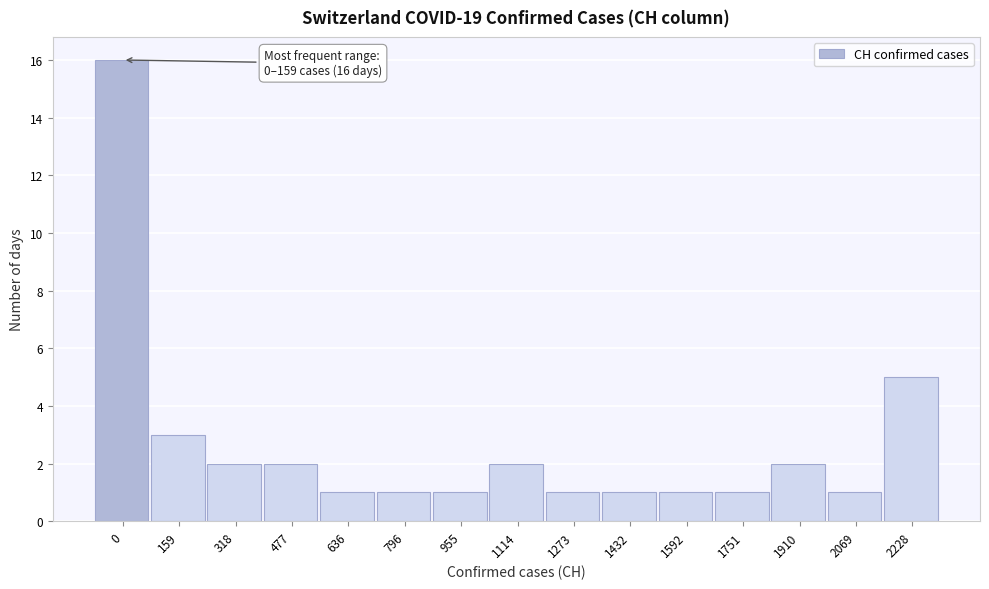

Reading left to right, what are all the values shown in this chart?

0=16	159=3	318=2	477=2	636=1	796=1	955=1	1114=2	1273=1	1432=1	1592=1	1751=1	1910=2	2069=1	2228=5